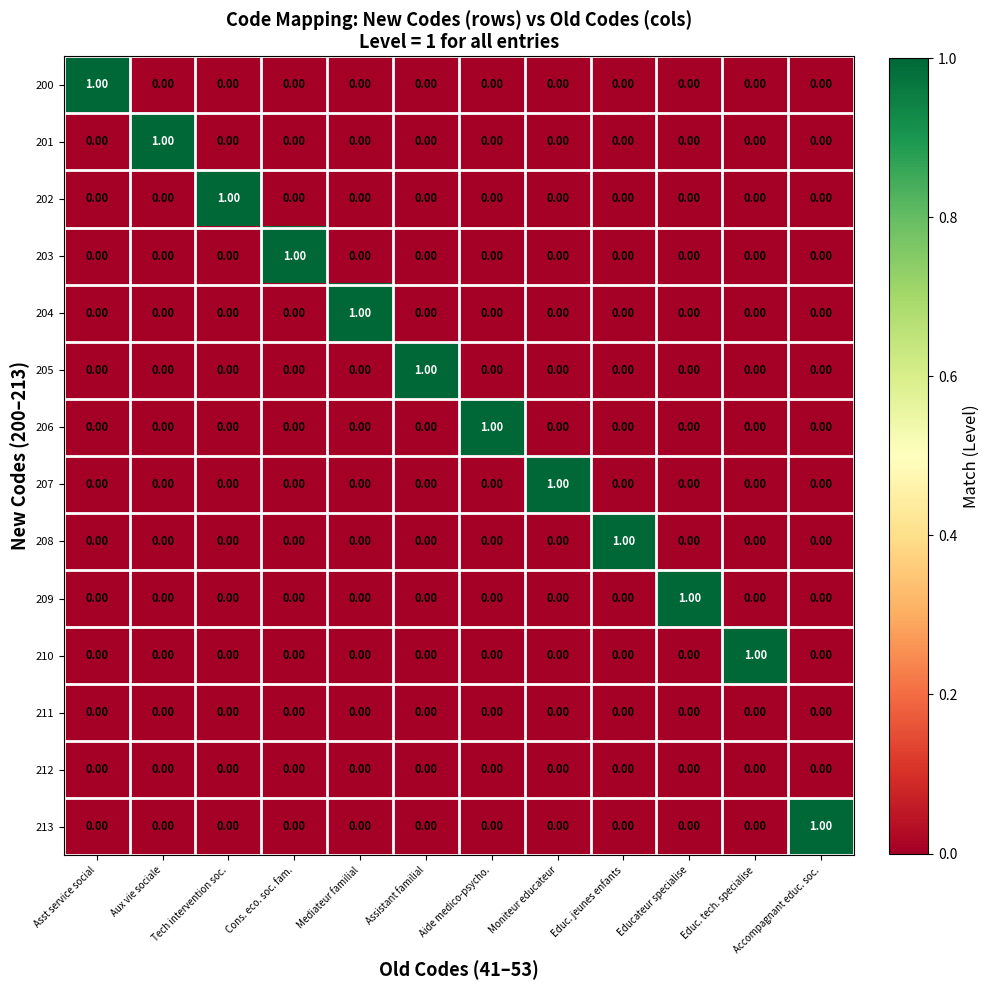

Is the value of 210 at Educ. tech. specialise greater than the value of 201 at Cons. eco. soc. fam.?

Yes